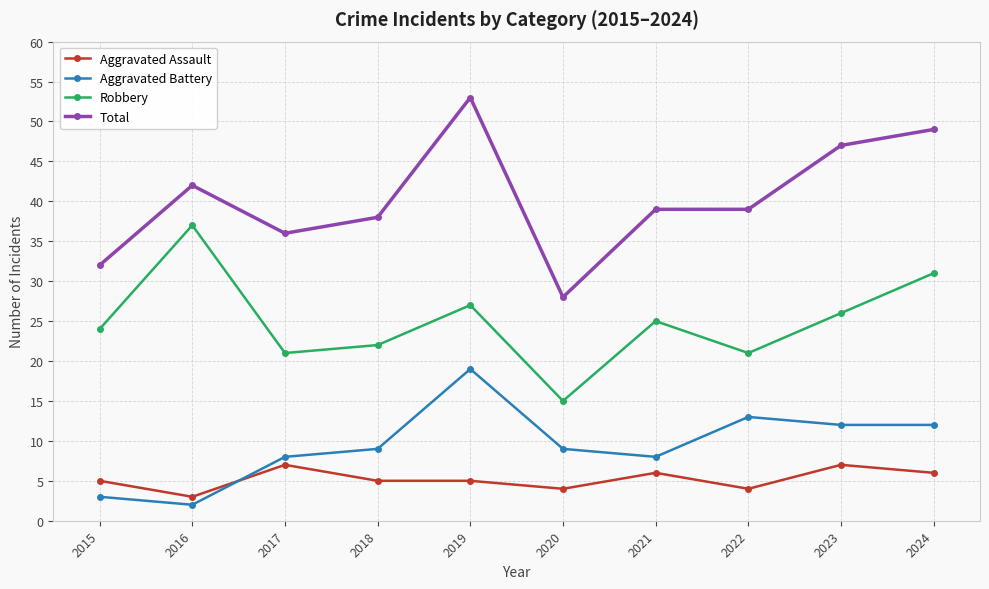

The Aggravated Battery series shows 25 at 2019. True or false?

False